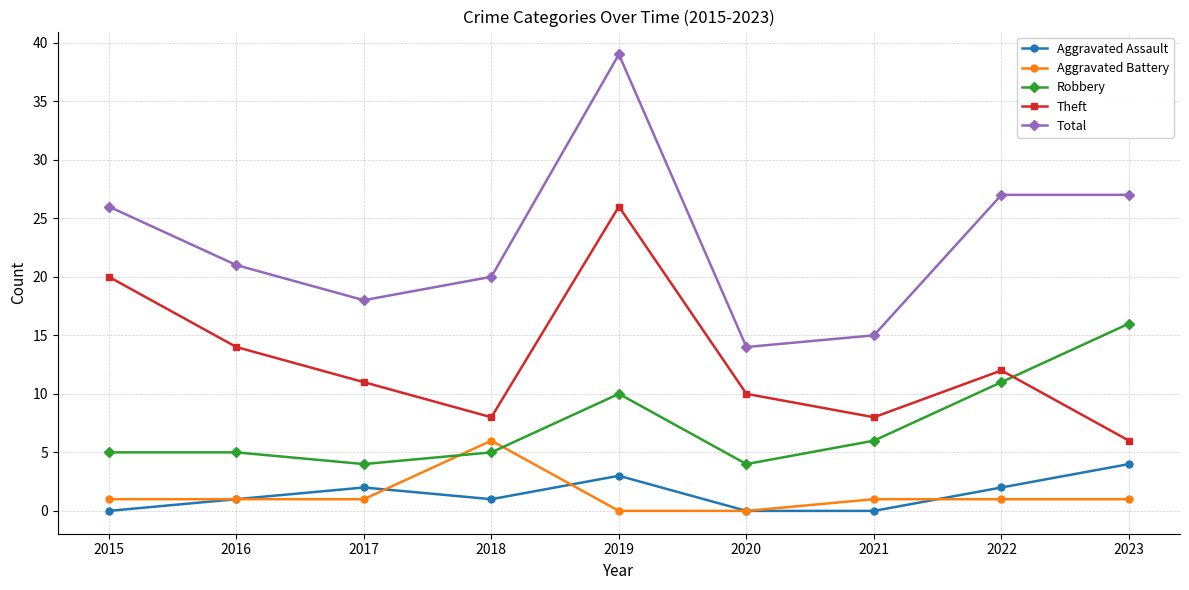

Is the value of Aggravated Assault at 2016 greater than the value of Total at 2022?

No